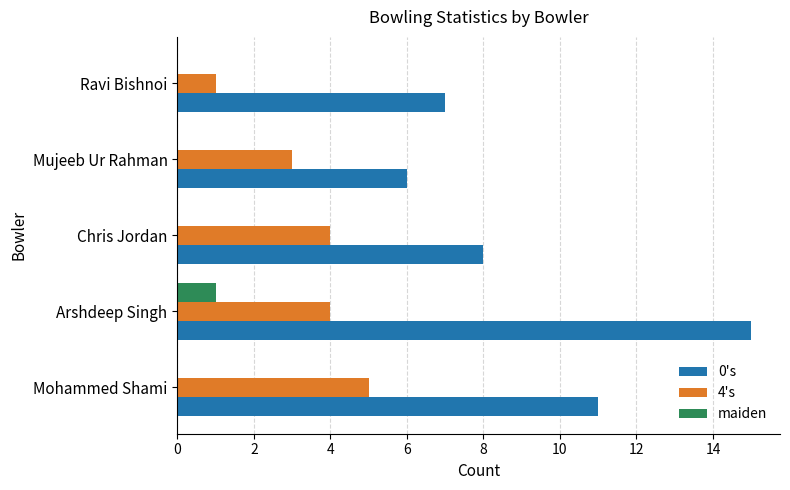

Which series has the largest total across all categories?

0's